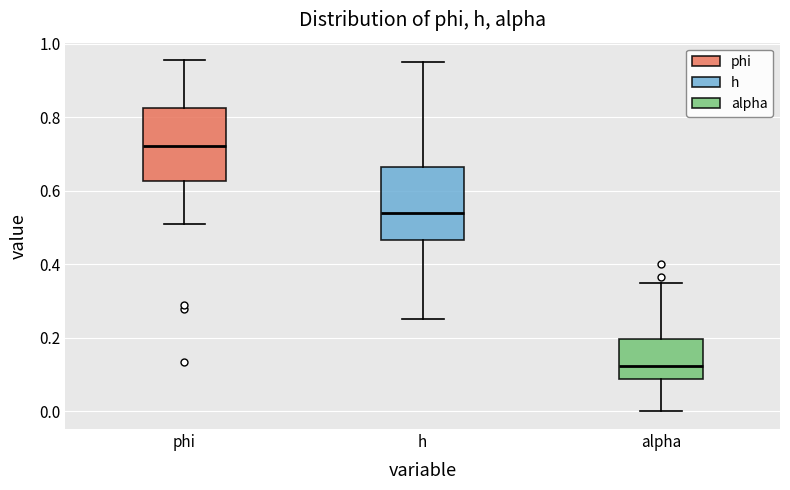

Where does the upper whisker of the box for phi end on the y-axis? The values are not printed on the chart, so give them approximately, as read against the axis.

0.96